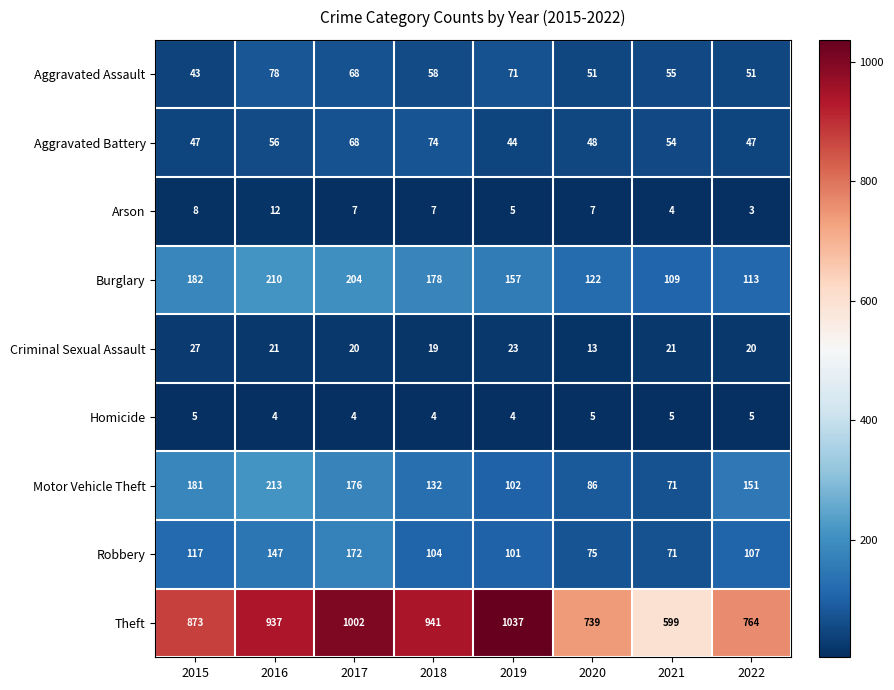

What is the total value across all series at 2015?

1483